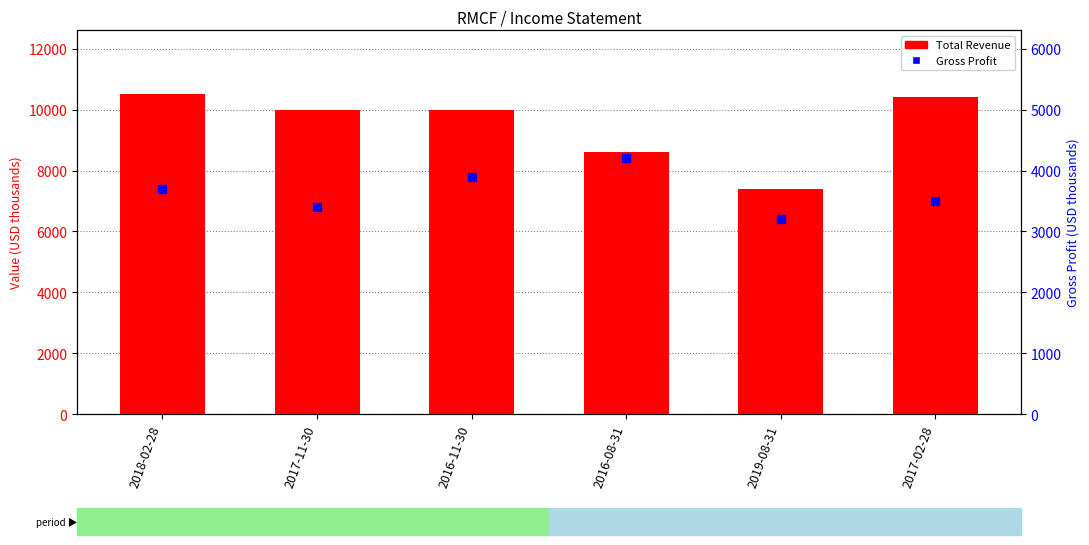

At which category is the sum across all series the highest?

2018-02-28